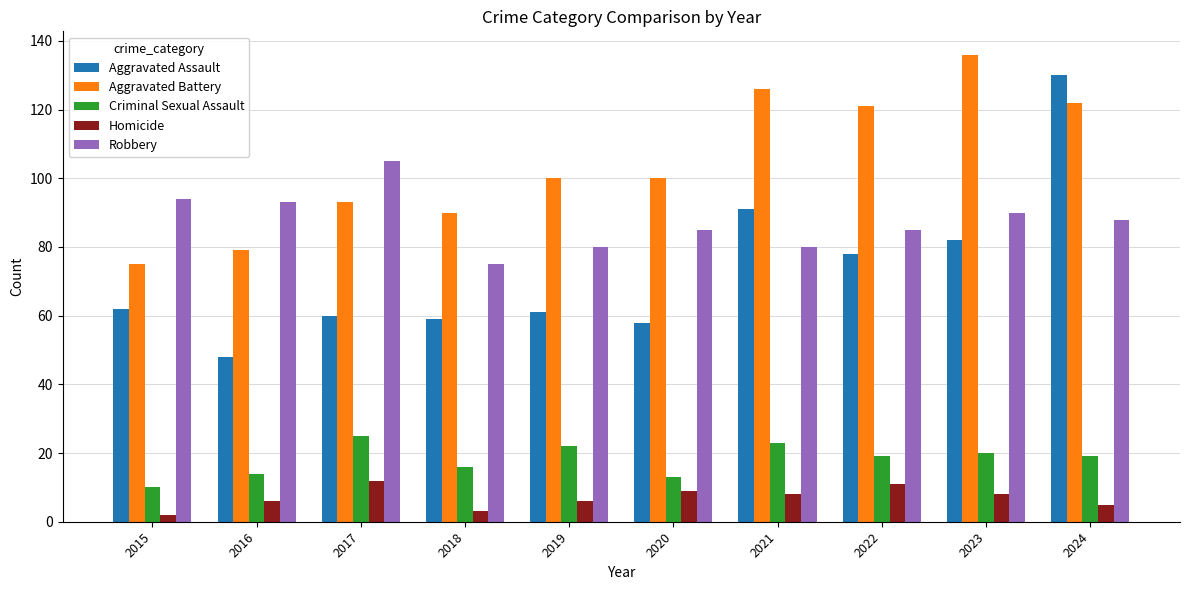

Which series has the widest spread of values?

Aggravated Assault